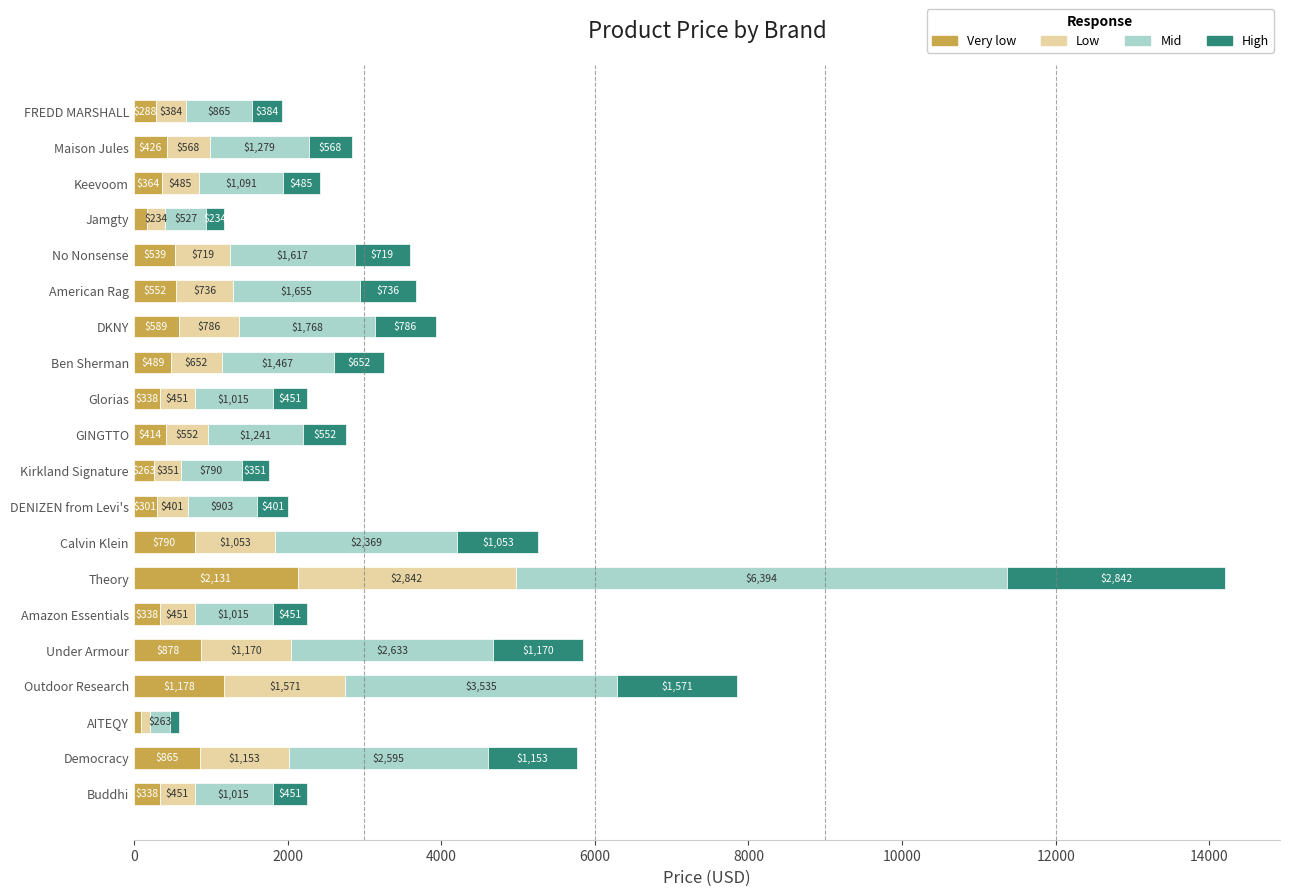

How many series are shown in this chart?

4